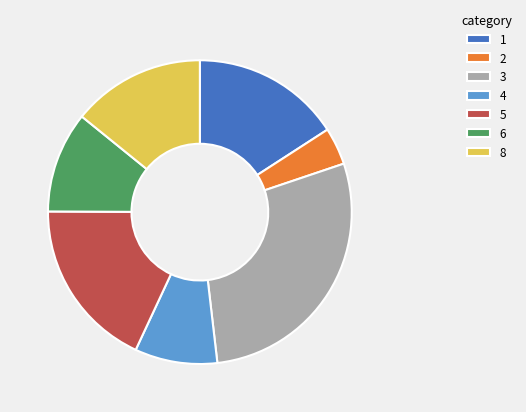

True or false: 2 accounts for 10% of the total.

False